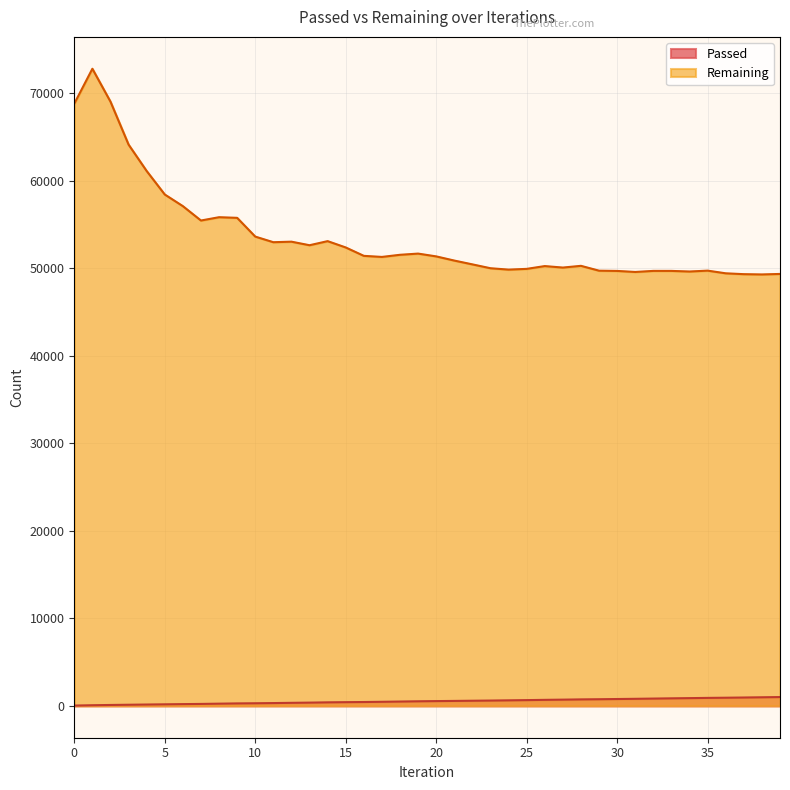

At which label is Remaining closest to 61054?

4